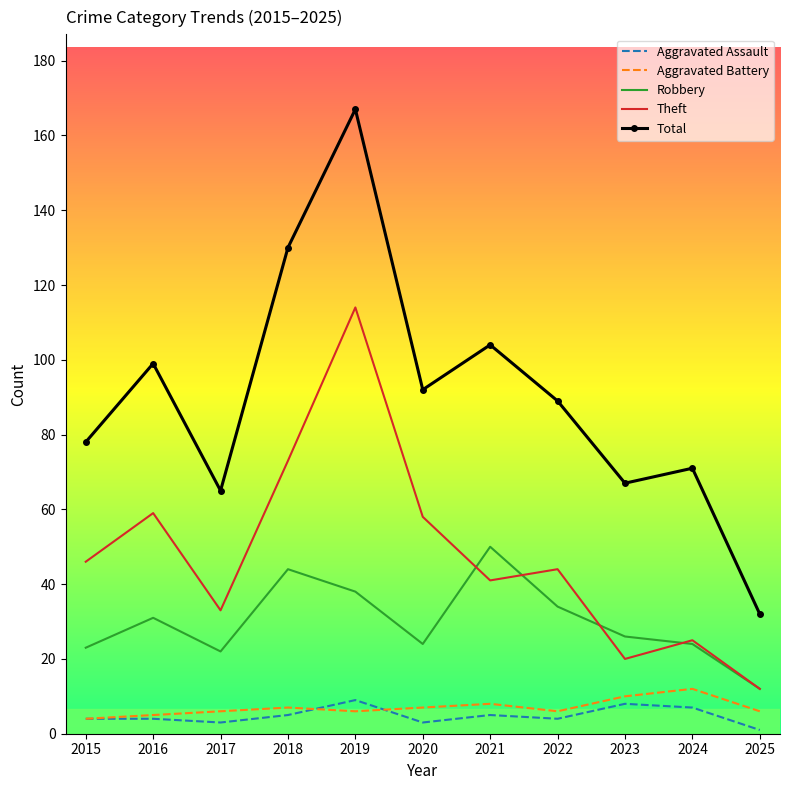

True or false: Robbery has more than 1 points higher than both neighbors.

True